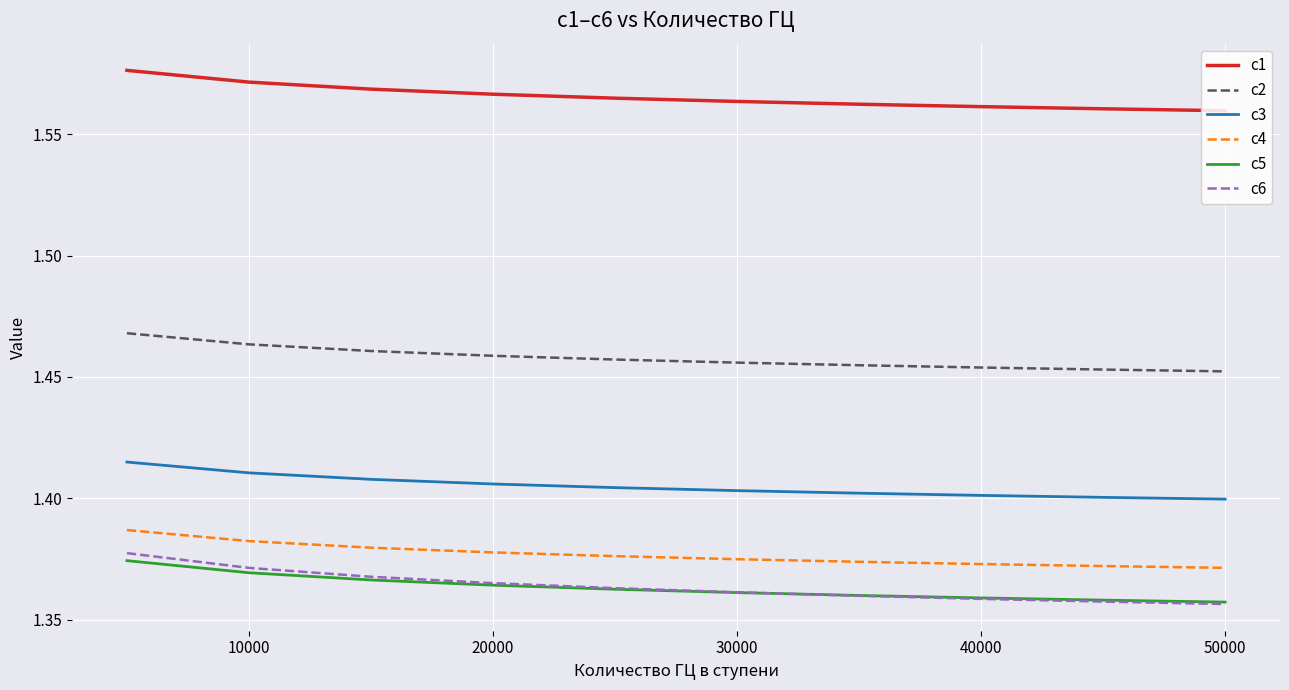

List the series in order of their peak value, highest first.

c1, c2, c3, c4, c6, c5